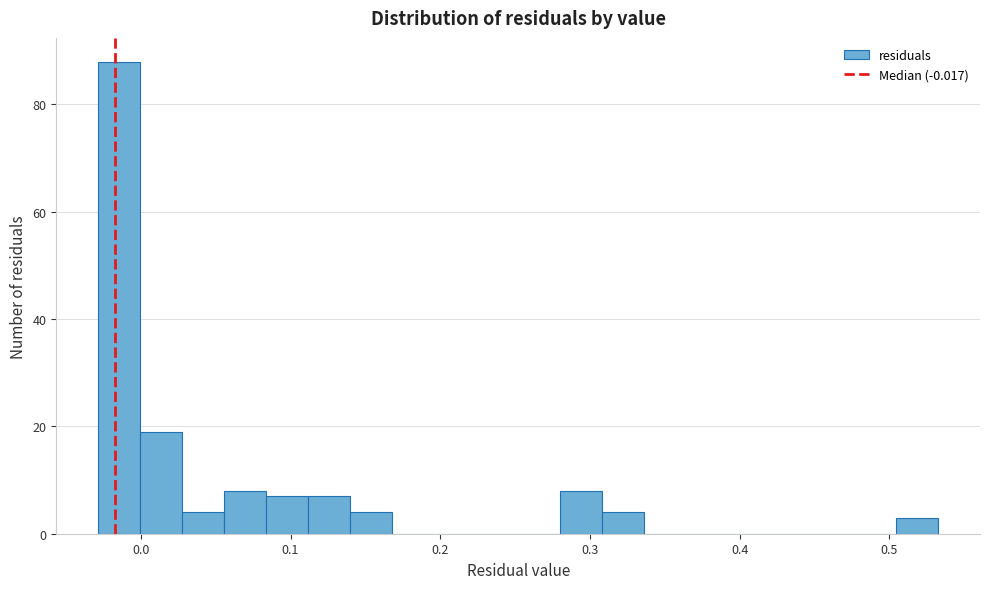

Read against the x-axis, roughly where is the centre of the tallest bar?

-0.01